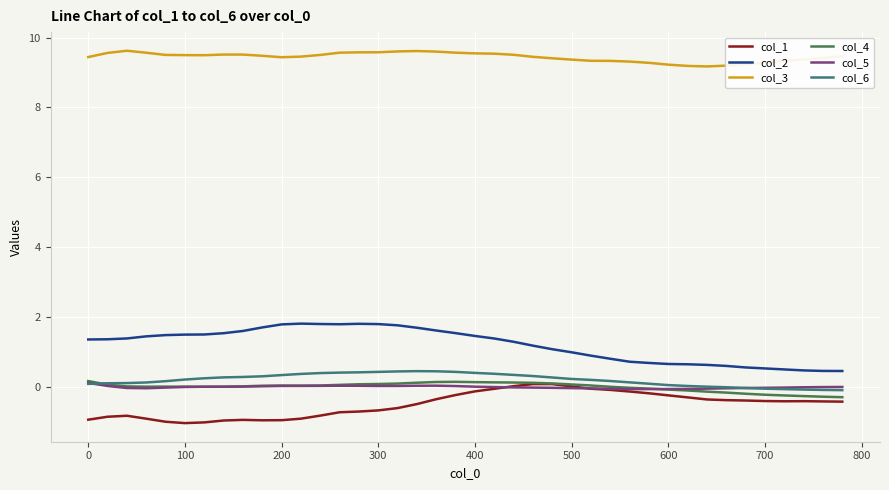

What is the minimum value for col_3?

9.2